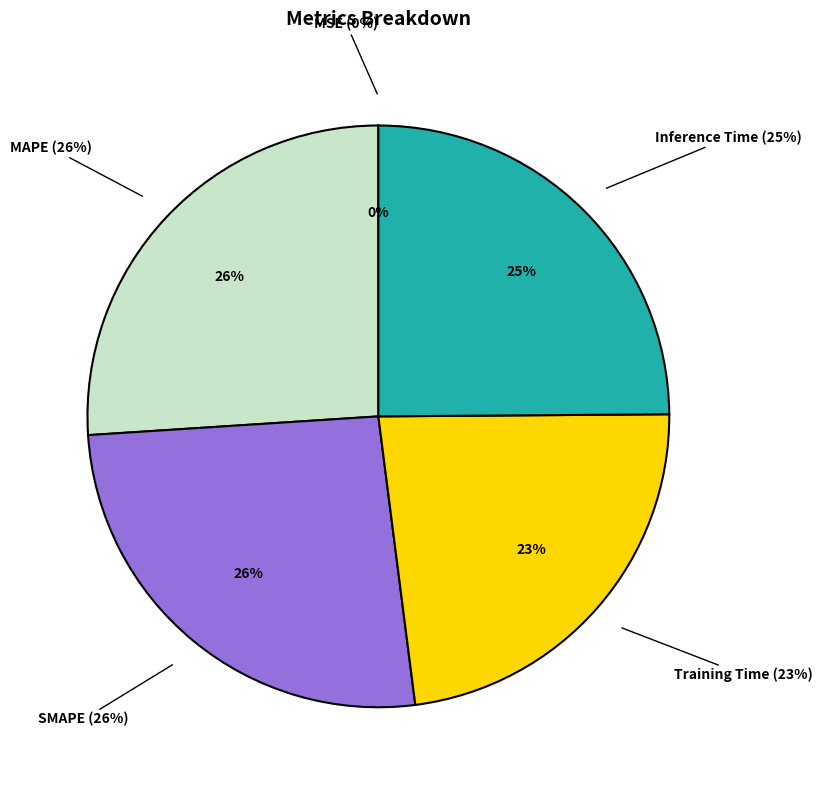

Which has a higher value, MAPE or Training Time?

MAPE